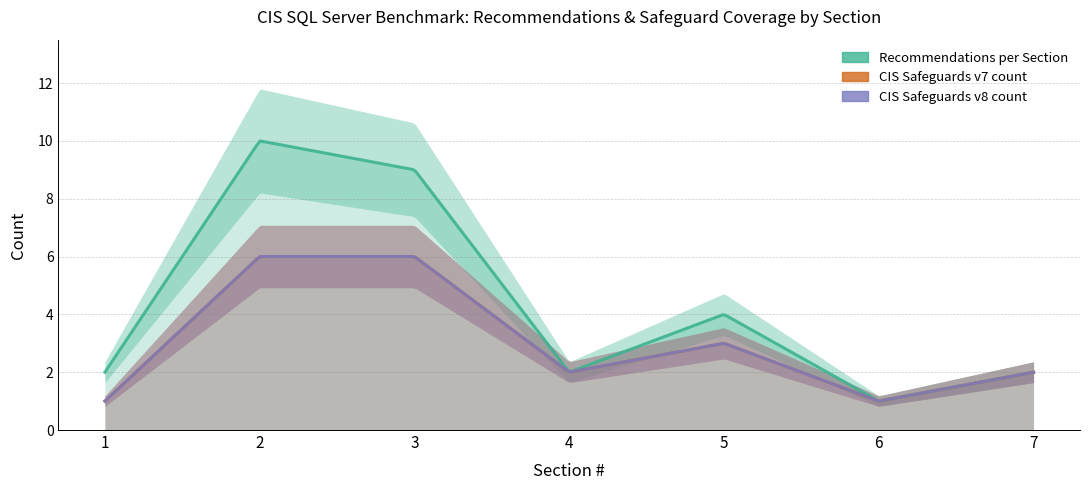

Between 4 and 3, which is larger?

3